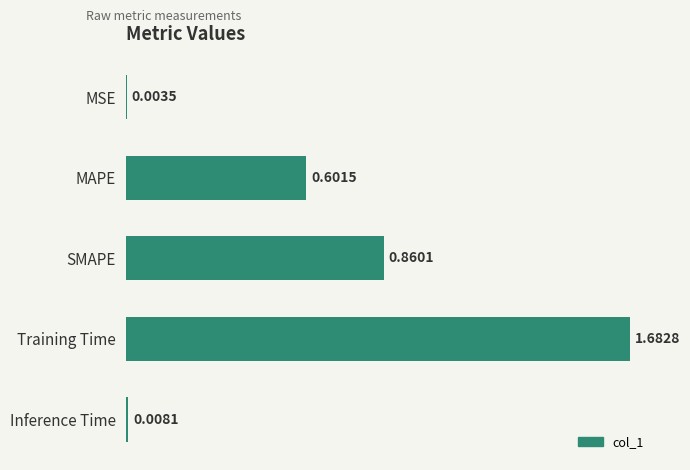

What is the average value?

0.6